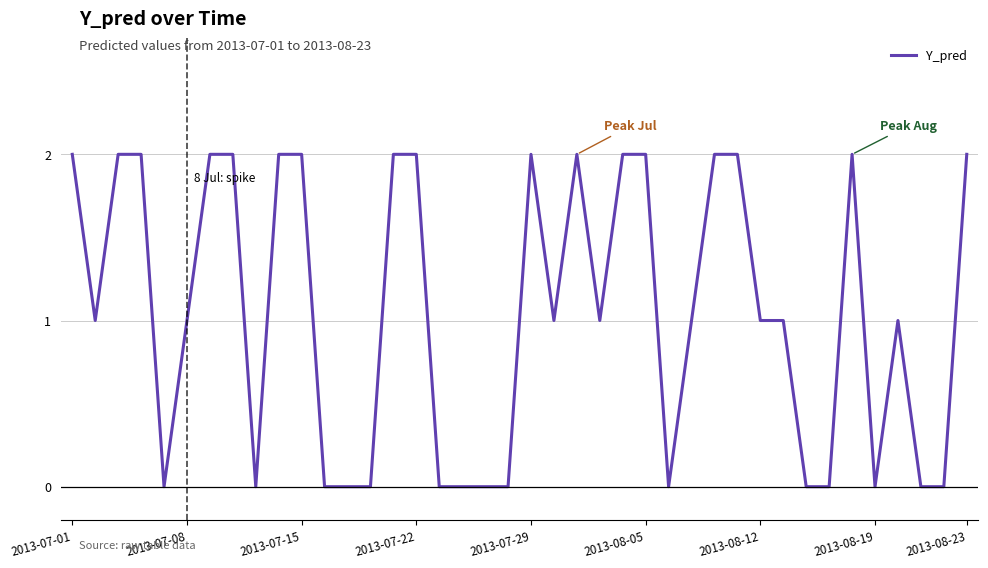

Is it true that the value at 2013-07-08 is 1?

True